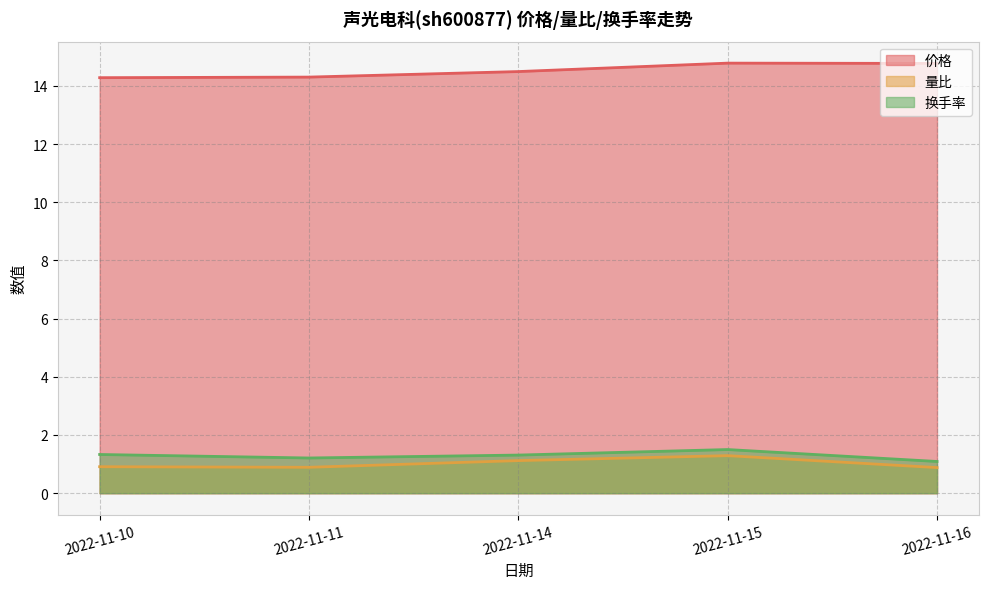

What is the sum of all 换手率 values?

6.4